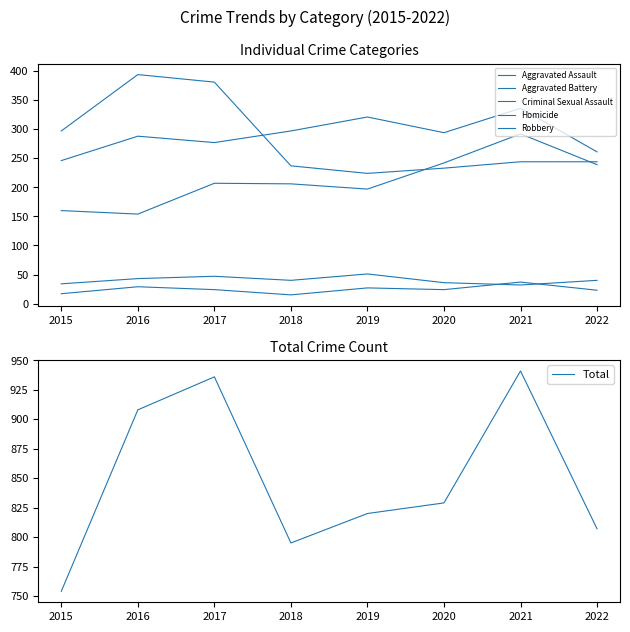

What is the sum of the Aggravated Battery values at 2022 and 2015?

507